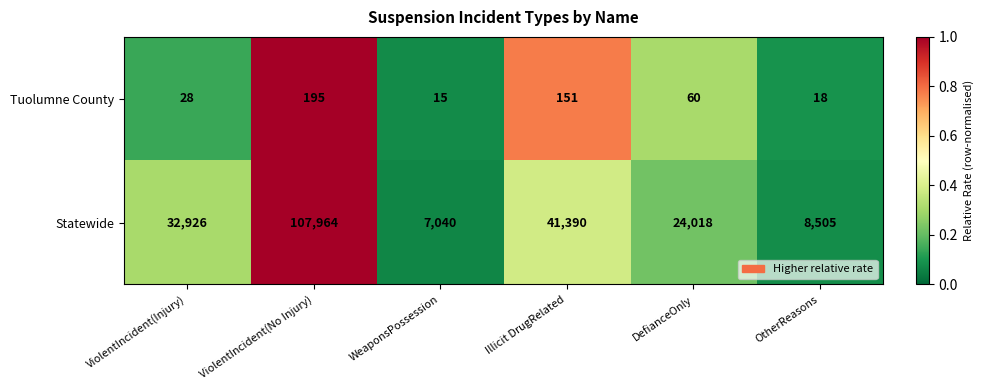

True or false: Statewide has a value of 183625 at ViolentIncident(No Injury).

False